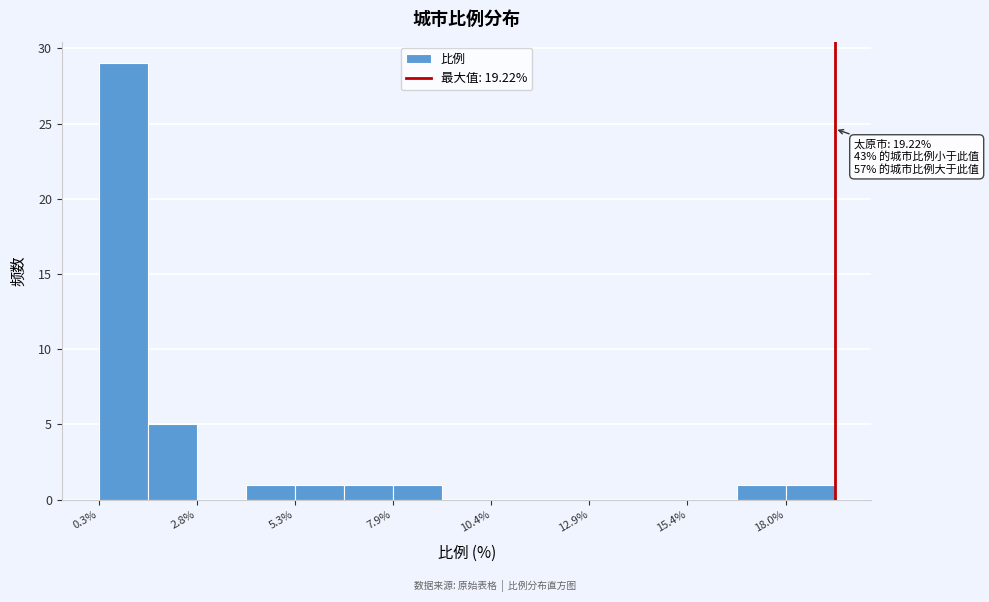

Around what value on the x-axis is the tallest bar? Give the approximate position of its centre, as read against the axis.

1.0